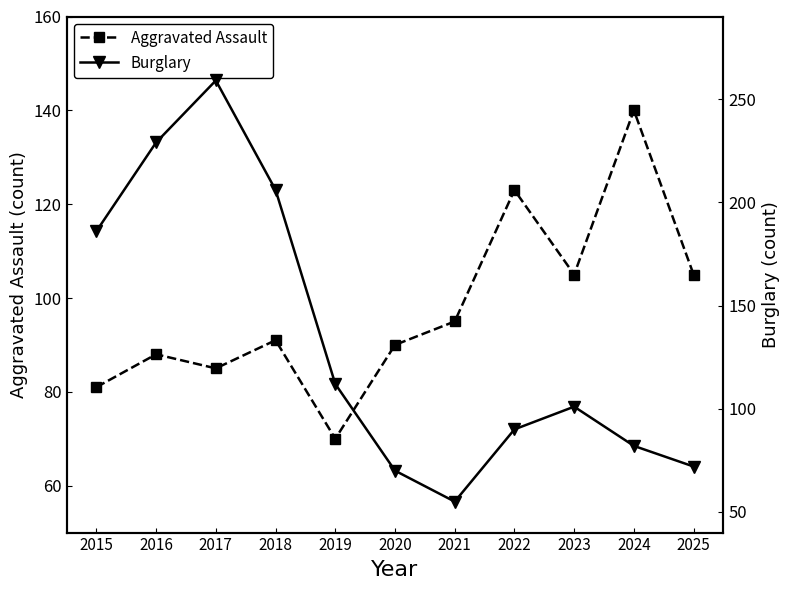

What is the smallest value displayed?

55